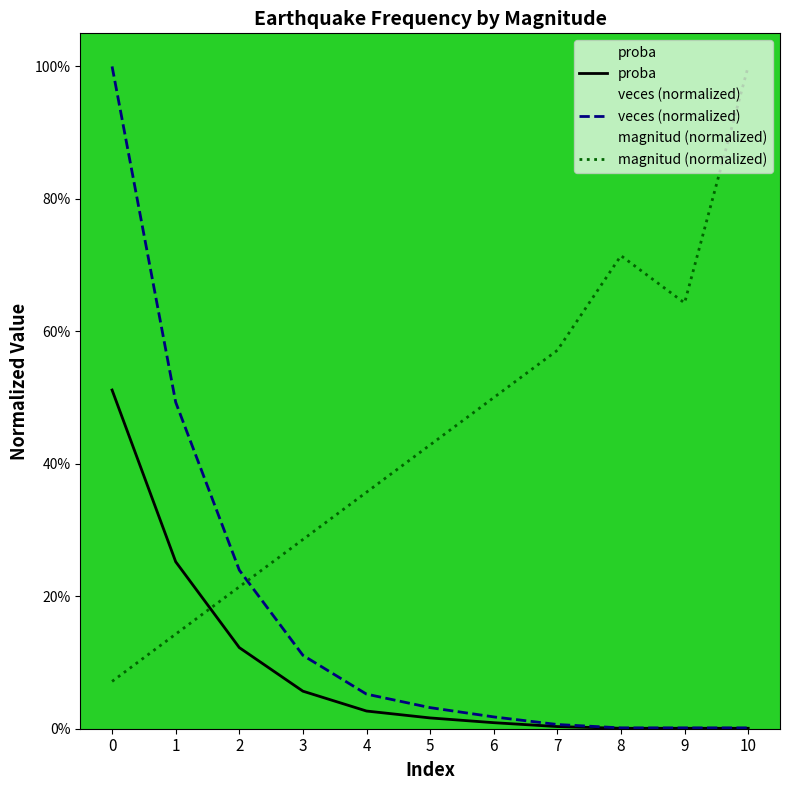

The veces series shows 0.0 at 2. True or false?

False